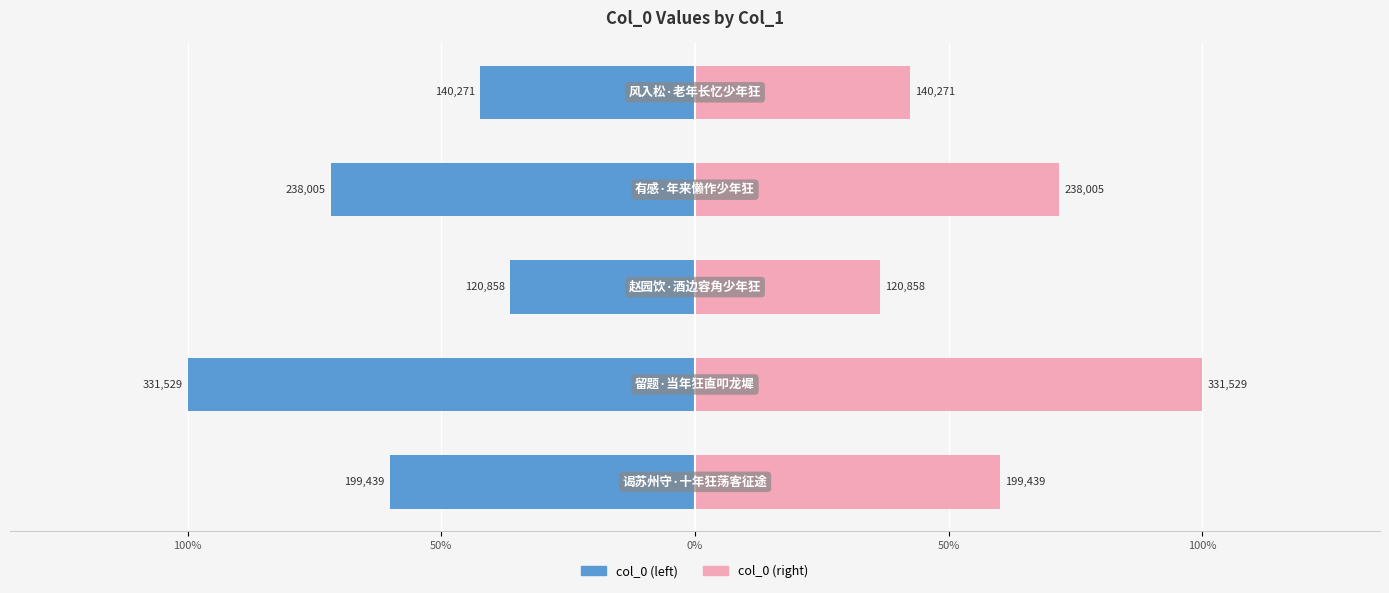

What is the sum of the col_0 (right) values at 100% and 100%?

339710